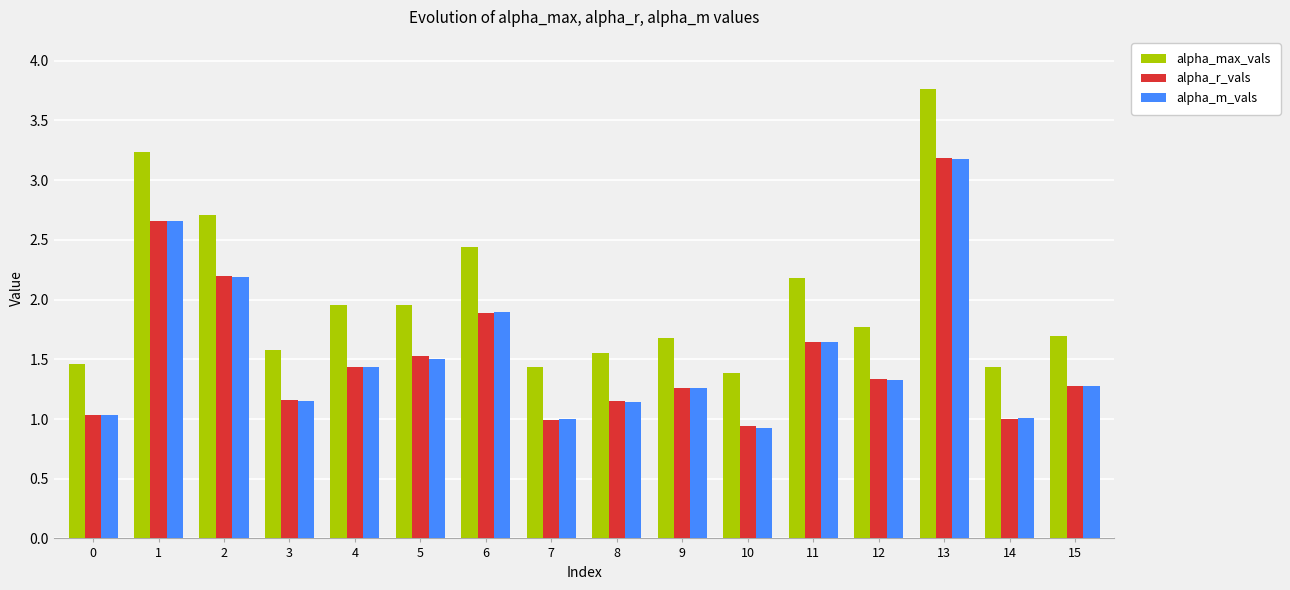

Is the value of alpha_m_vals at 11 greater than the value of alpha_r_vals at 14?

Yes